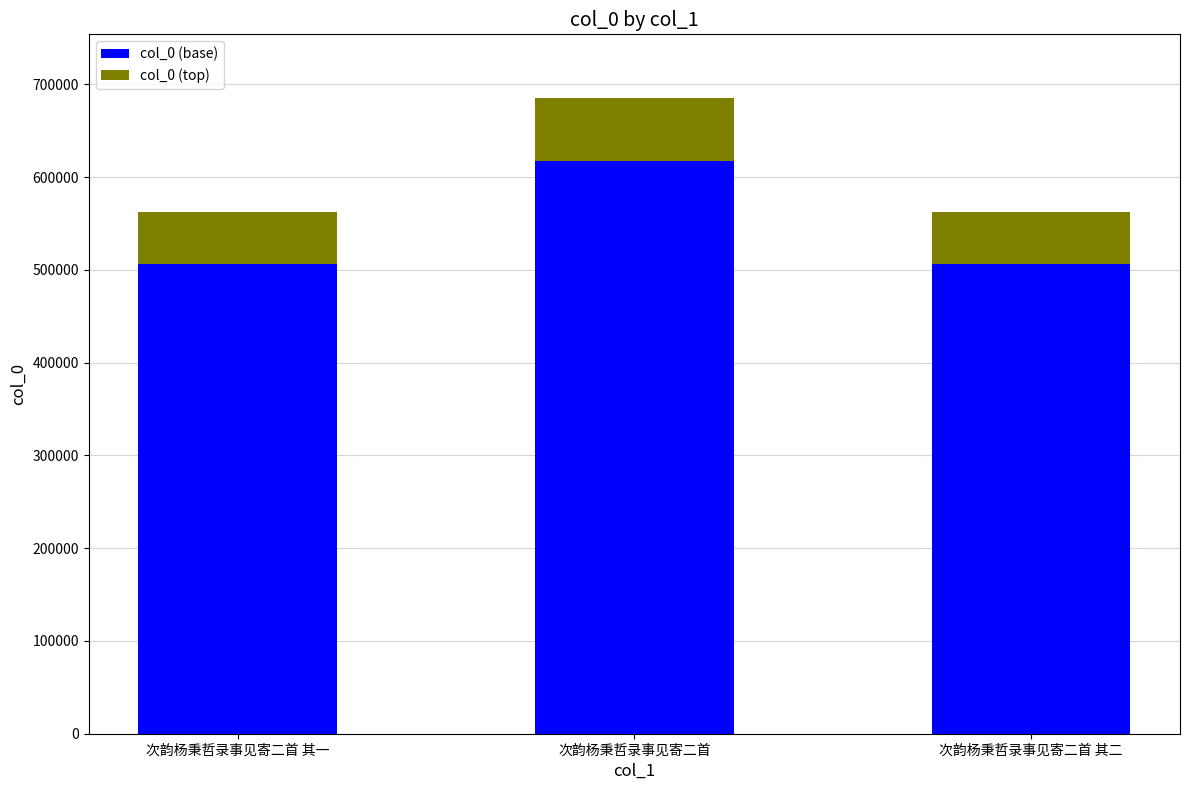

What is the total value across all series at 次韵杨秉哲录事见寄二首?

685392.0